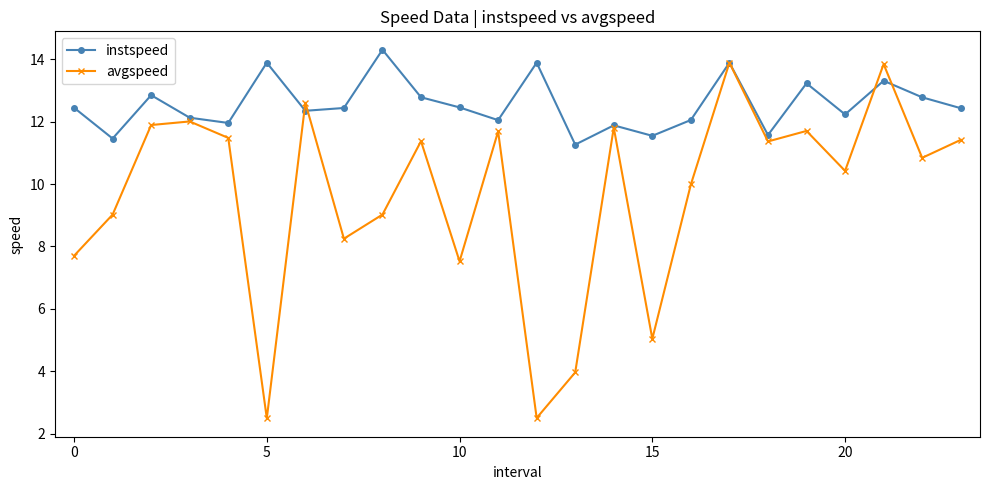

True or false: avgspeed has more than 0 interior local peaks.

True